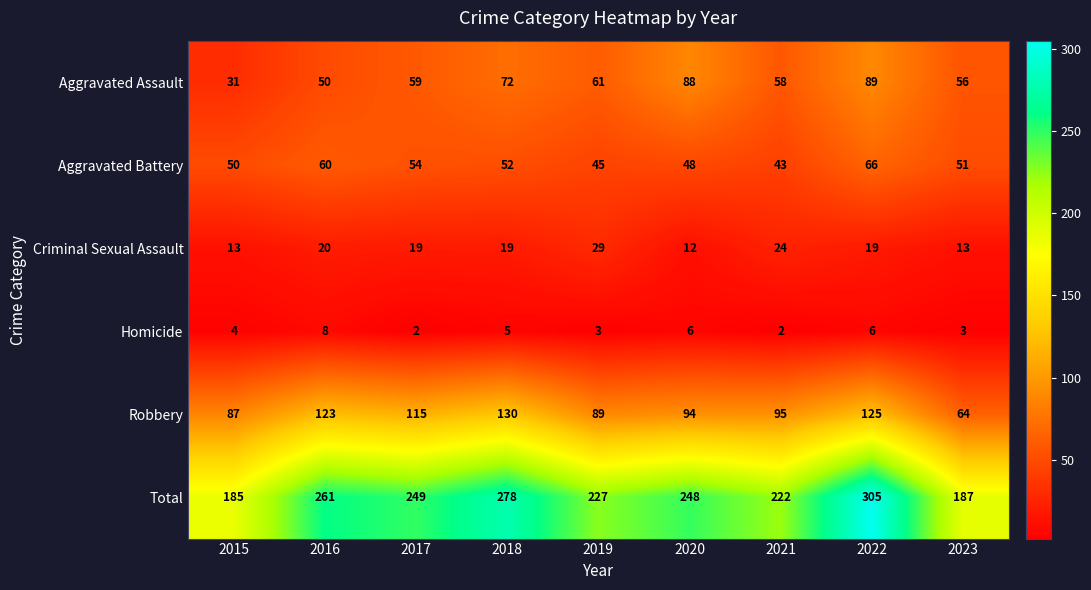

What is the sum of all Aggravated Assault values?

564